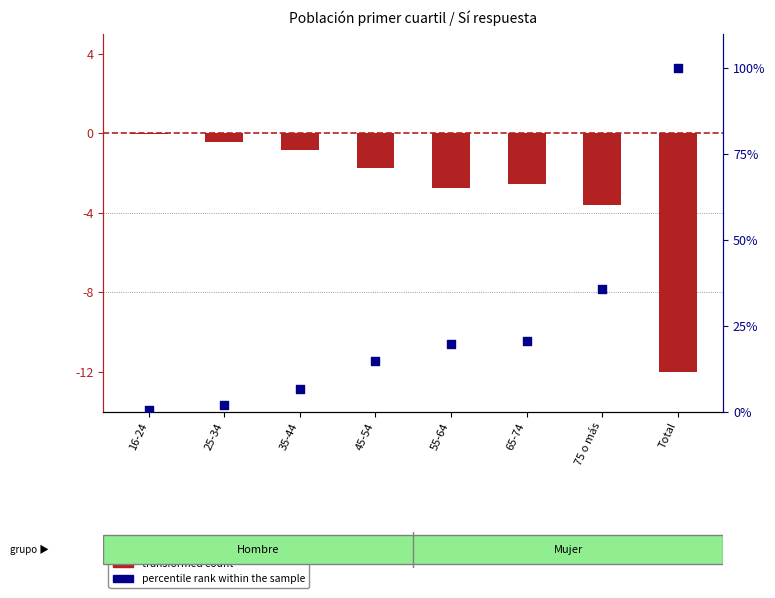

What is the total value across all series at 65-74?

18.2